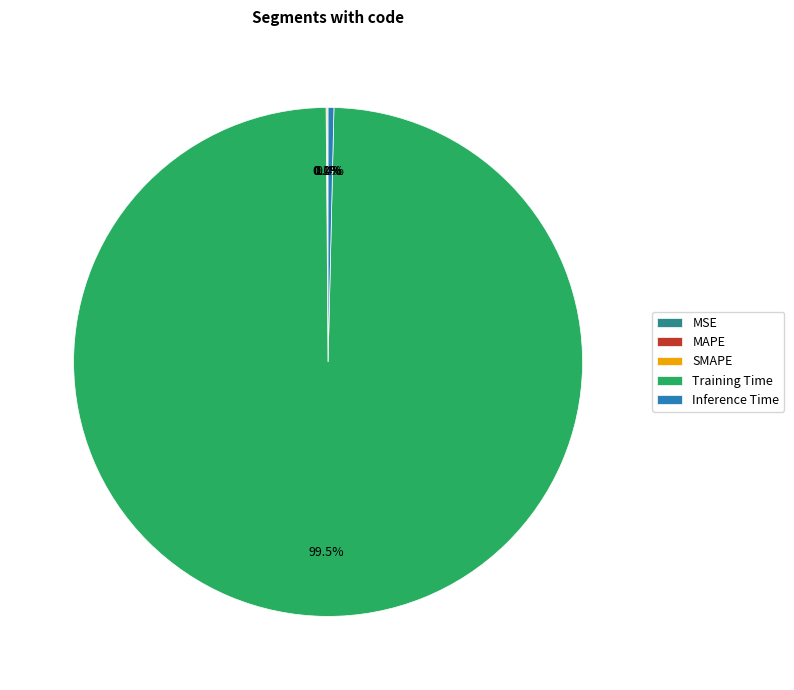

Which category has the smallest portion of the pie?

MSE